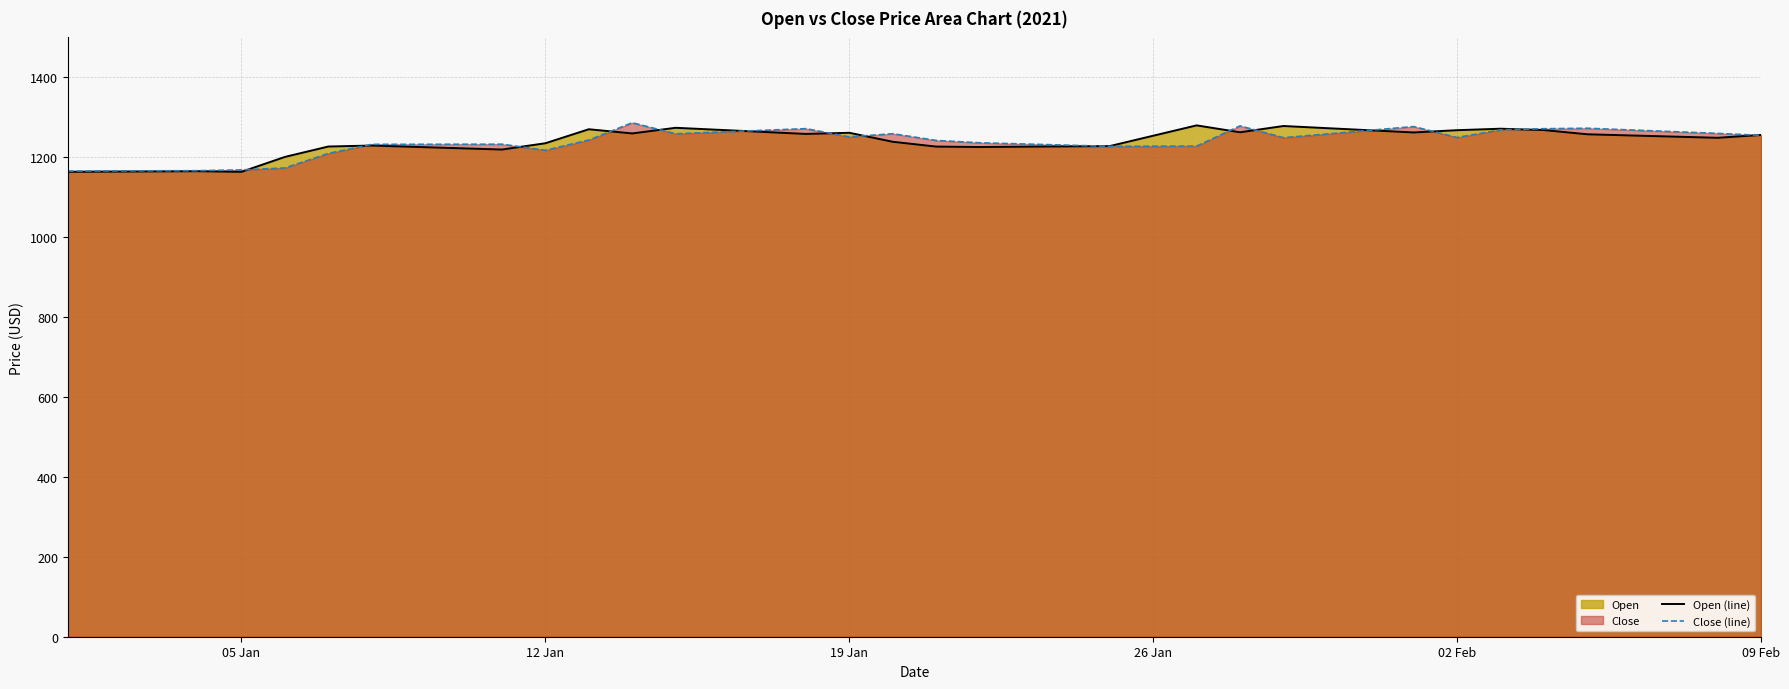

What is the minimum value for Close (line)?

1165.4